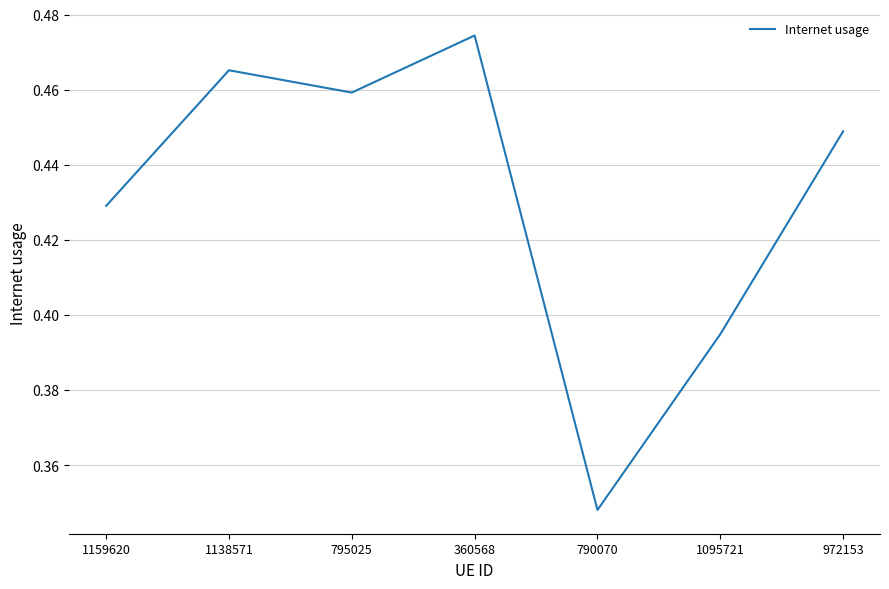

At which label is the value closest to 0?

790070